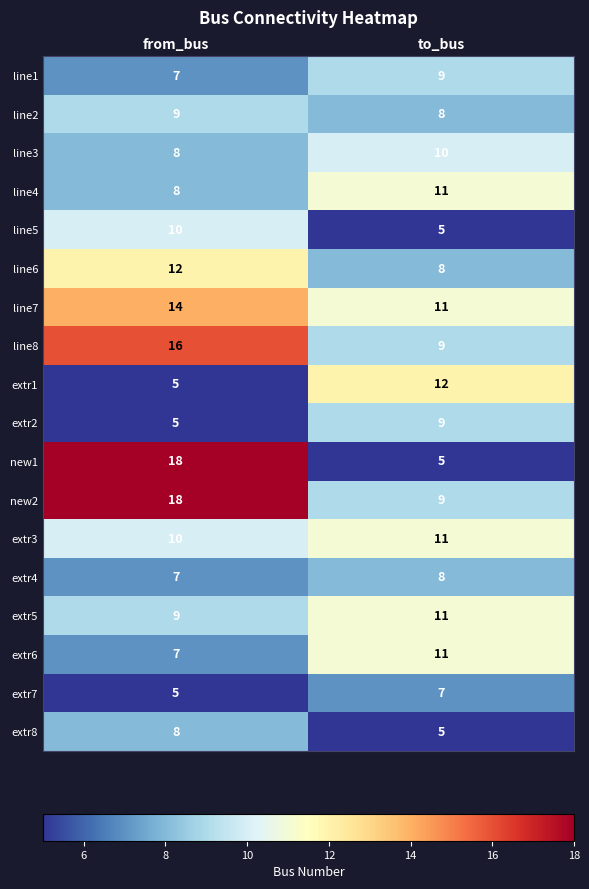

Is the value of extr3 at to_bus greater than the value of new2 at from_bus?

No